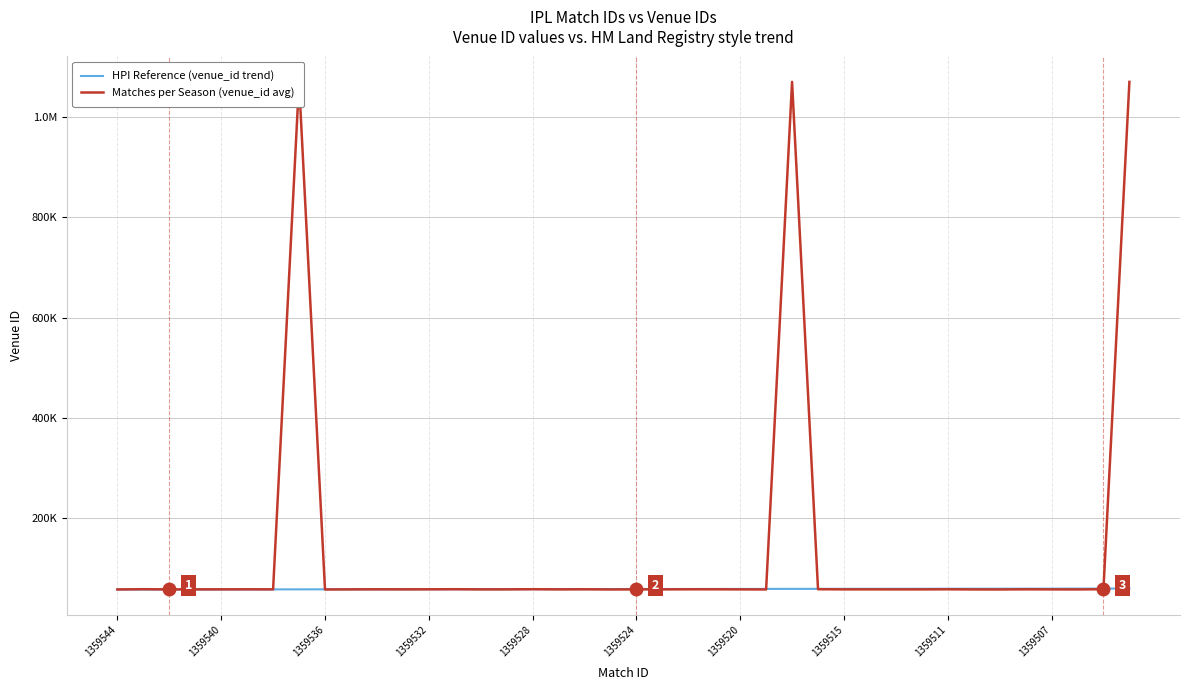

What is the difference between the maximum and second lowest values in the HPI Reference (venue_id trend) series?

1900